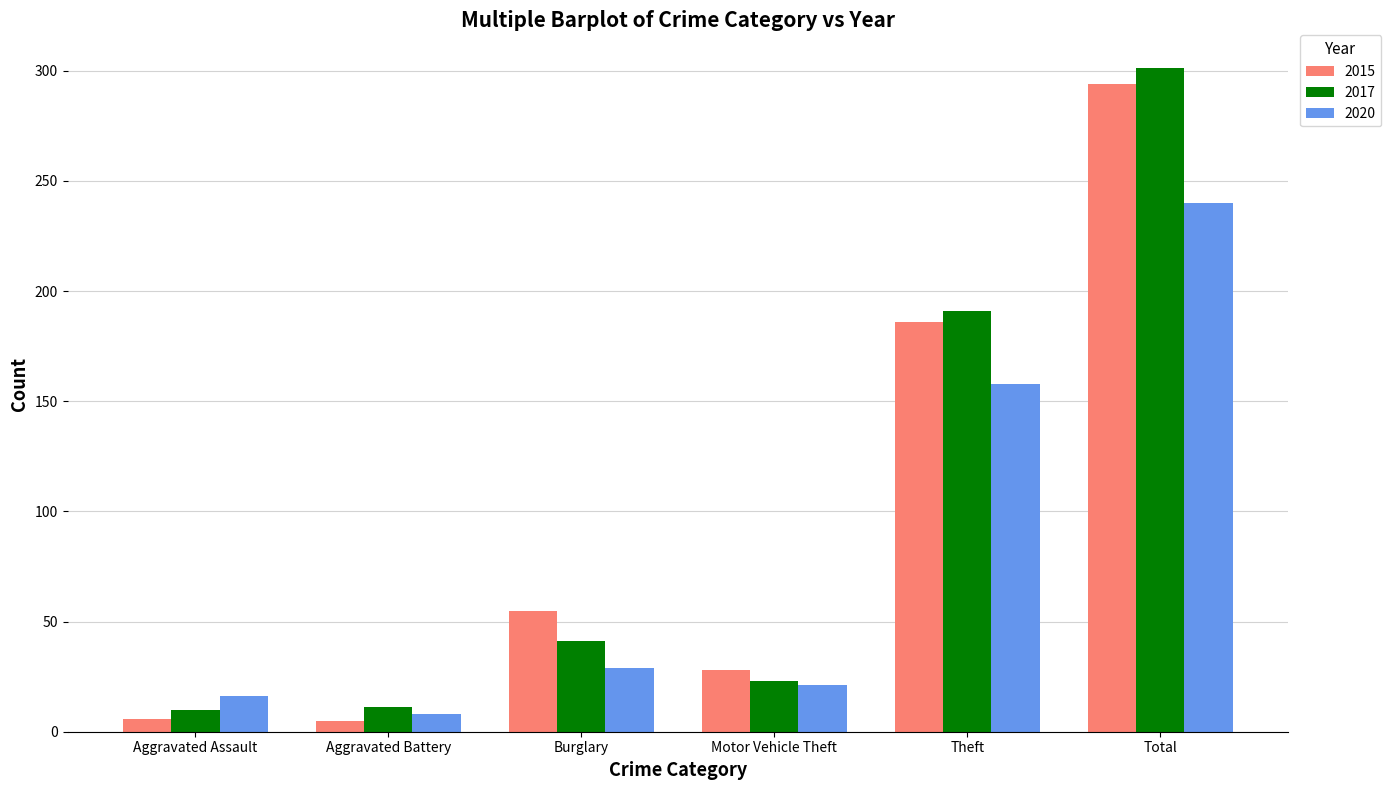

What is the difference between the maximum and minimum values in the 2017 series?

291